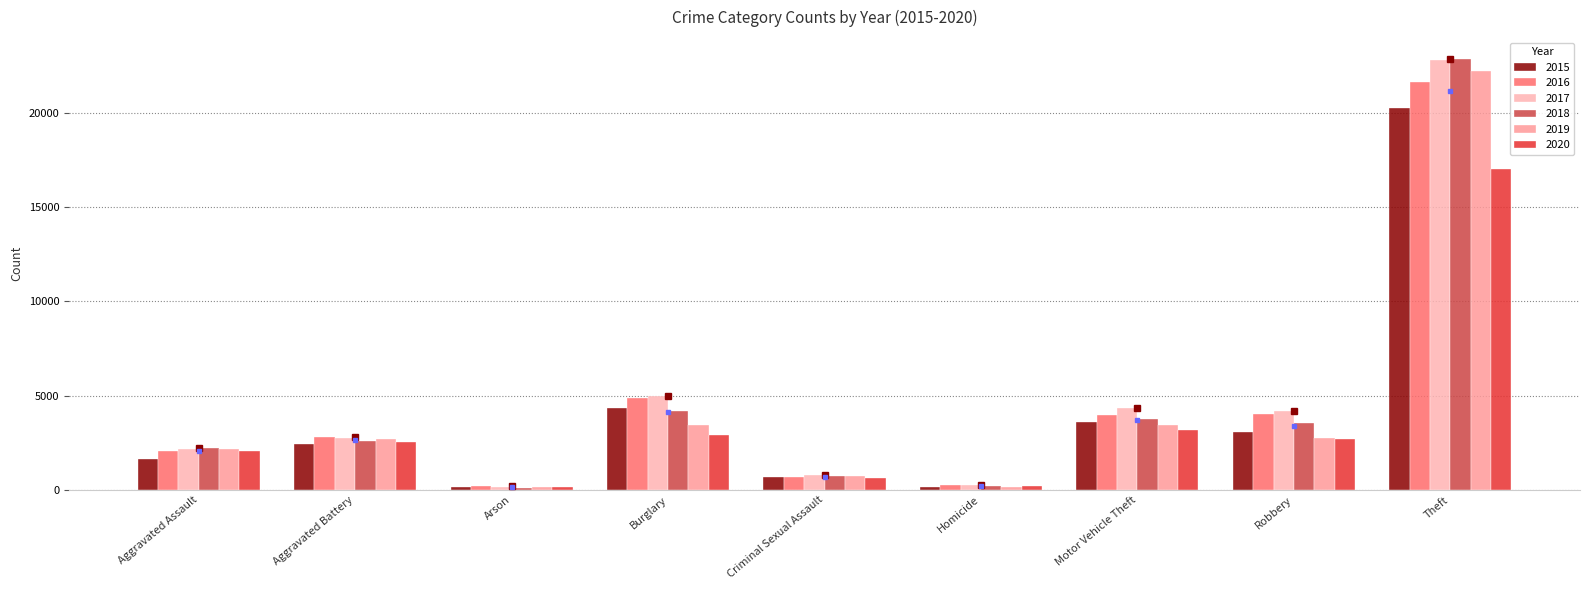

Rank the series by their maximum value, from lowest to highest.

2020, 2015, 2016, 2019, 2017, 2018